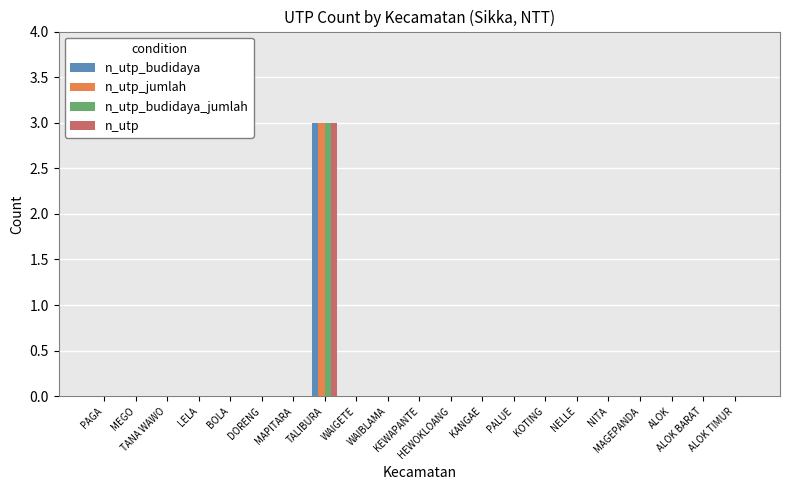

What is the greatest value displayed?

3